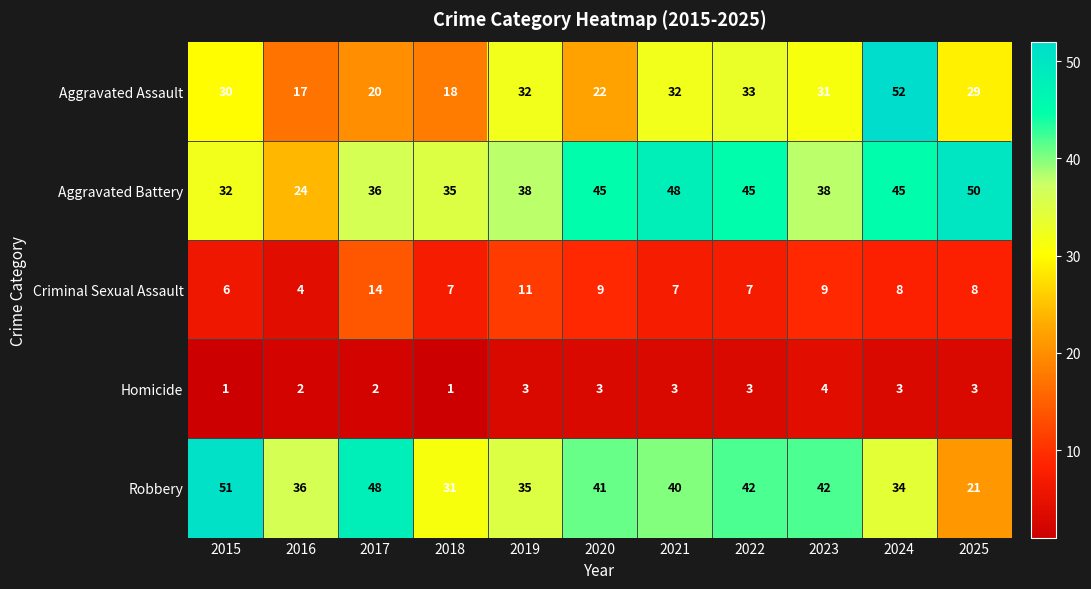

What is the spread (max minus min) of values at 2022?

42